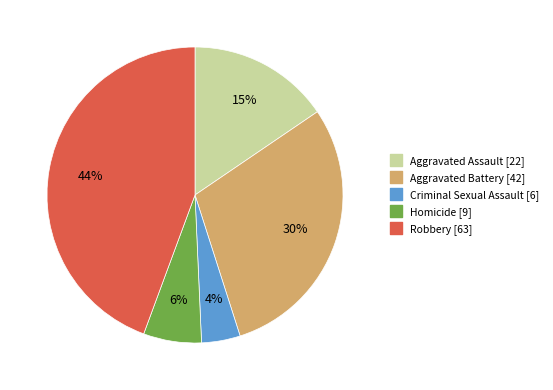

What is the smallest slice in the pie chart?

Criminal Sexual Assault